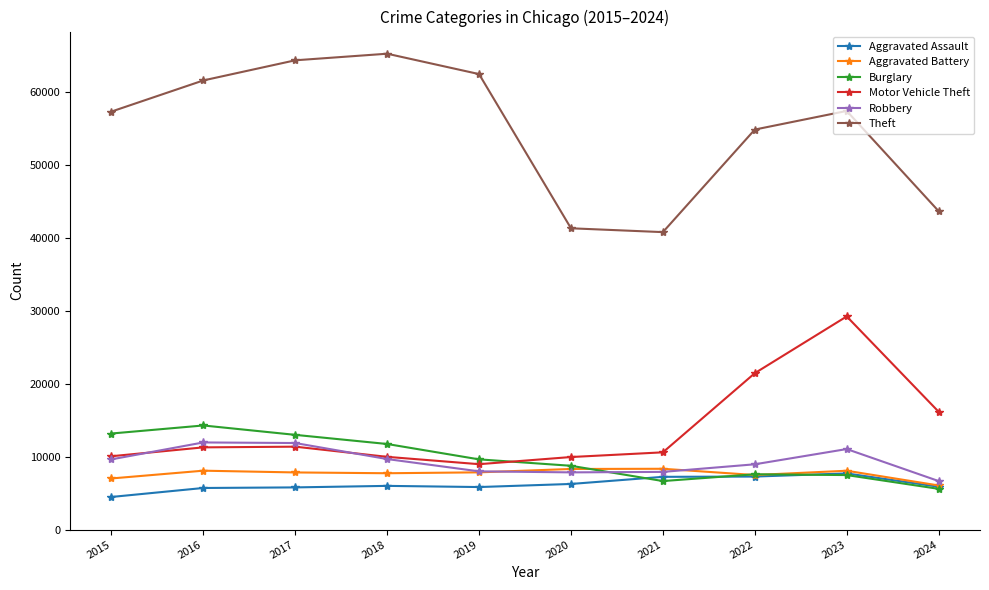

What is the sum of the Aggravated Battery values at 2020 and 2017?

16166